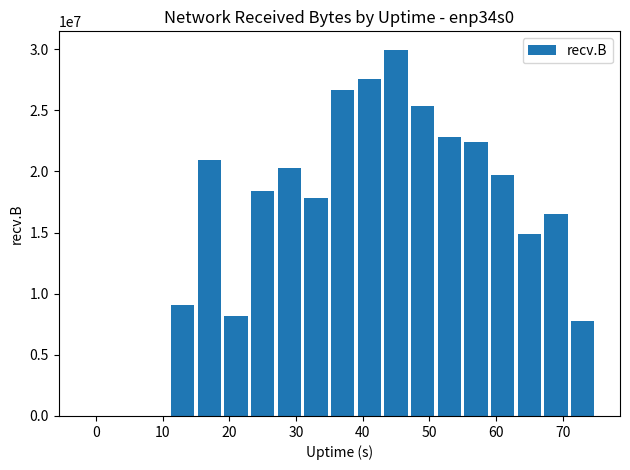

What is the greatest value displayed?

29960126